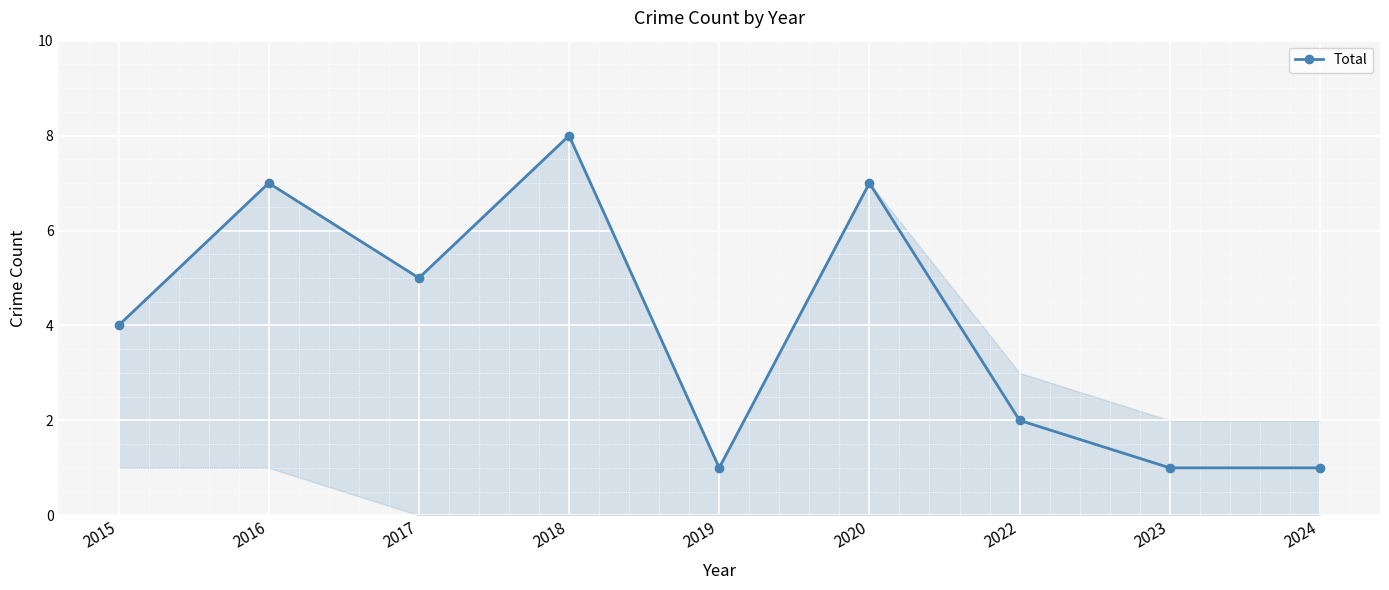

What is the sum of all values?

36